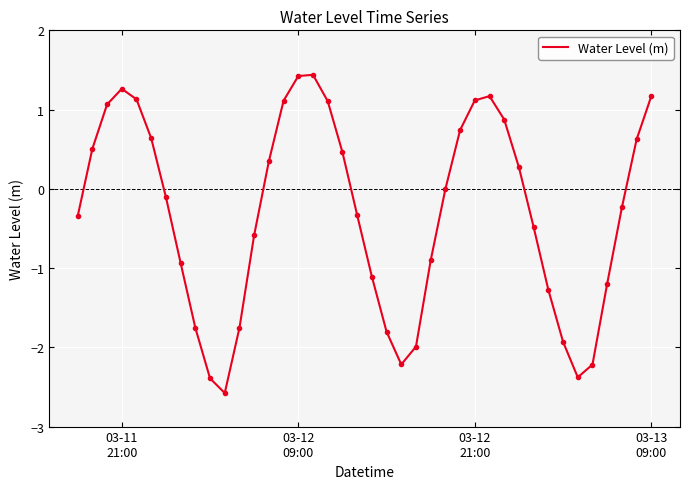

What is the difference between the maximum and minimum values?

4.0